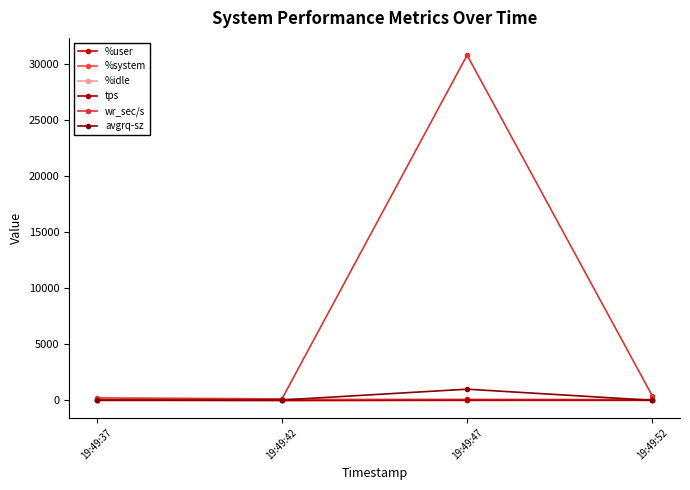

True or false: tps has a value of 3.4 at 19:49:42.

True